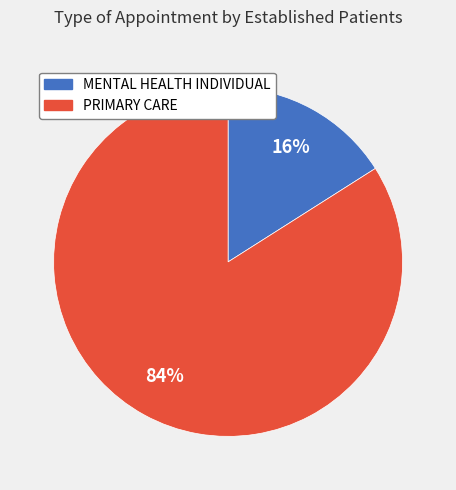

Does PRIMARY CARE account for over 50% of the chart?

Yes